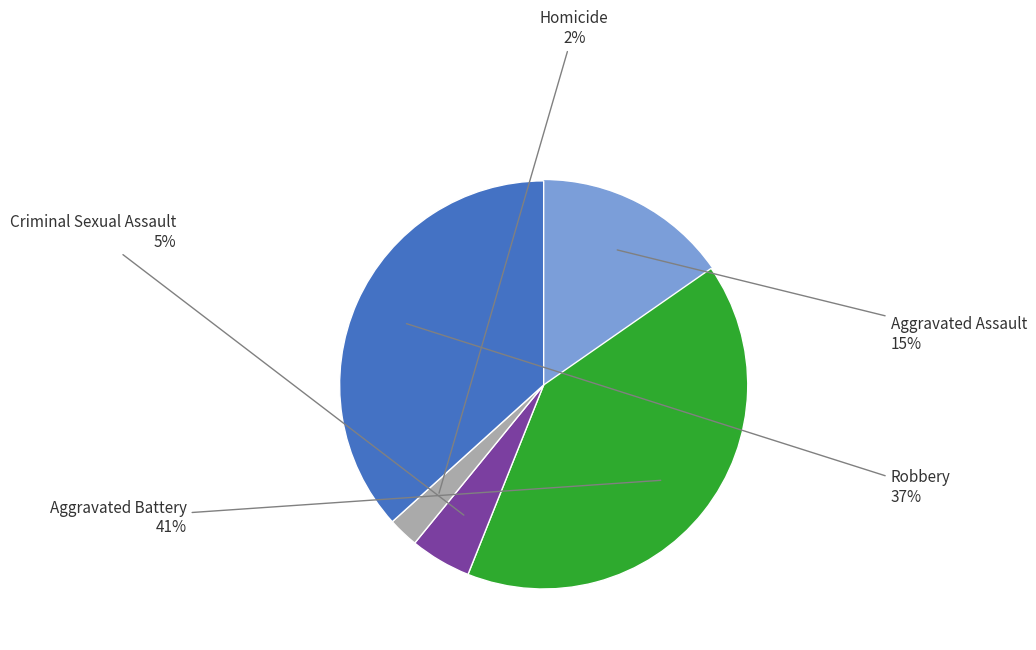

To the nearest percent, what is the average slice percentage?

20%